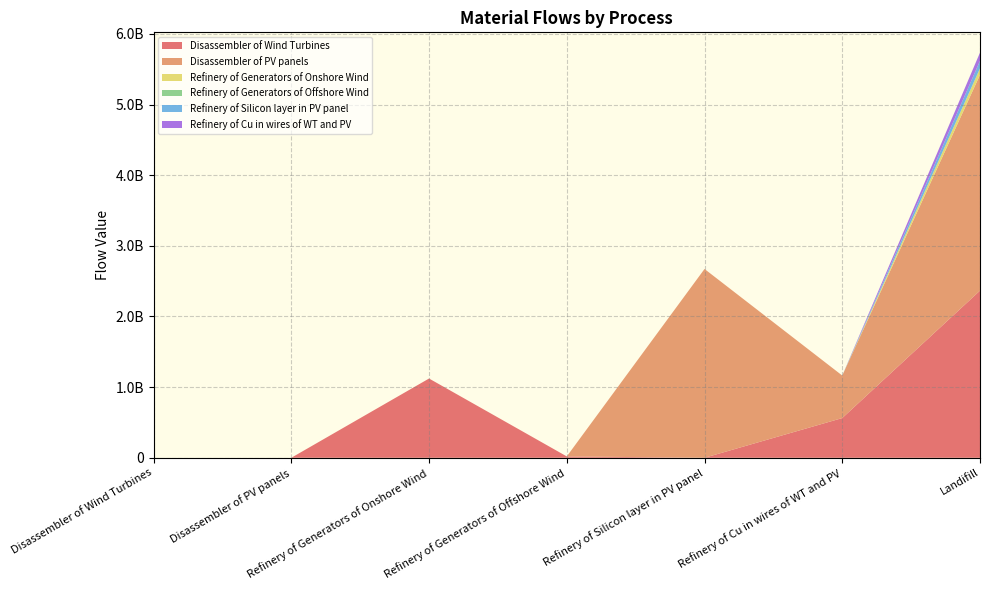

Reading right to left, transcribe all the data shown in this chart.

Disassembler of Wind Turbines: 2365833484.8	562134473.7	0.0	19081190.7	1121824366.2	0.0	0.0
Disassembler of PV panels: 3054992190.5	601660922.3	2672511195.3	0.0	0.0	0.0	0.0
Refinery of Generators of Onshore Wind: 89745949.3	0.0	0.0	0.0	0.0	0.0	0.0
Refinery of Generators of Offshore Wind: 1526495.3	0.0	0.0	0.0	0.0	0.0	0.0
Refinery of Silicon layer in PV panel: 106900447.8	0.0	0.0	0.0	0.0	0.0	0.0
Refinery of Cu in wires of WT and PV: 116379539.6	0.0	0.0	0.0	0.0	0.0	0.0